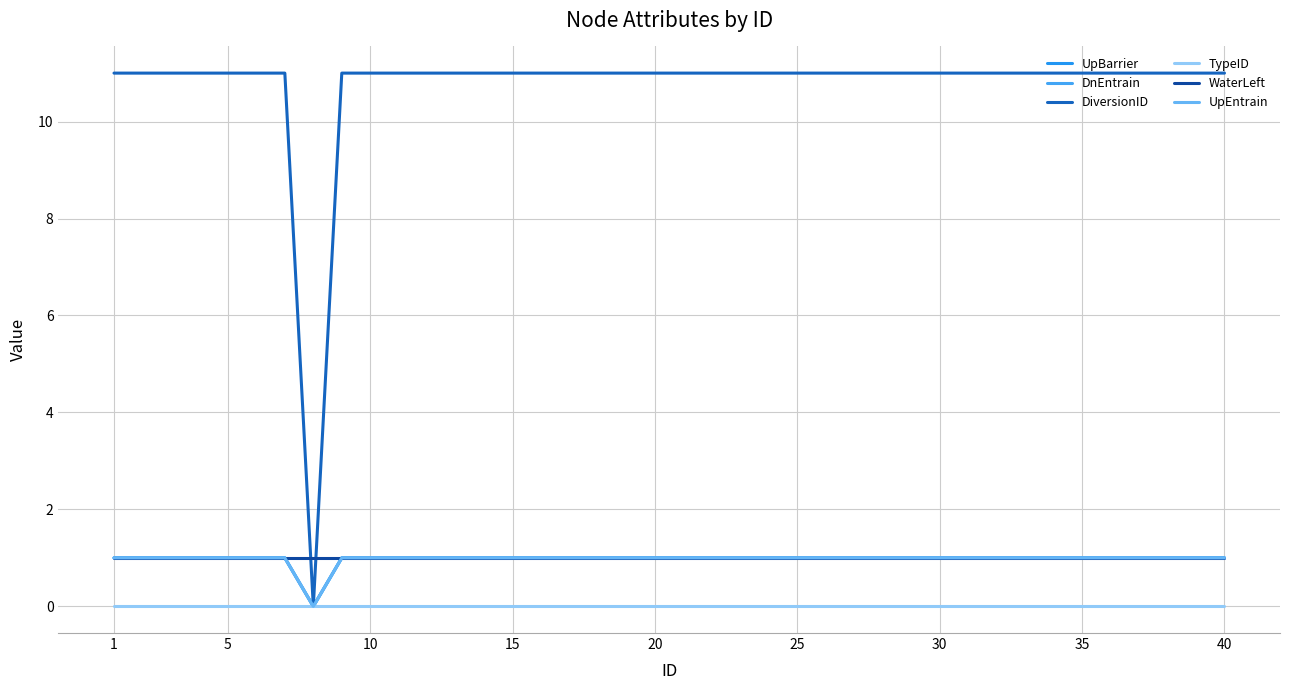

What is the difference between the second highest and minimum values in the UpEntrain series?

1